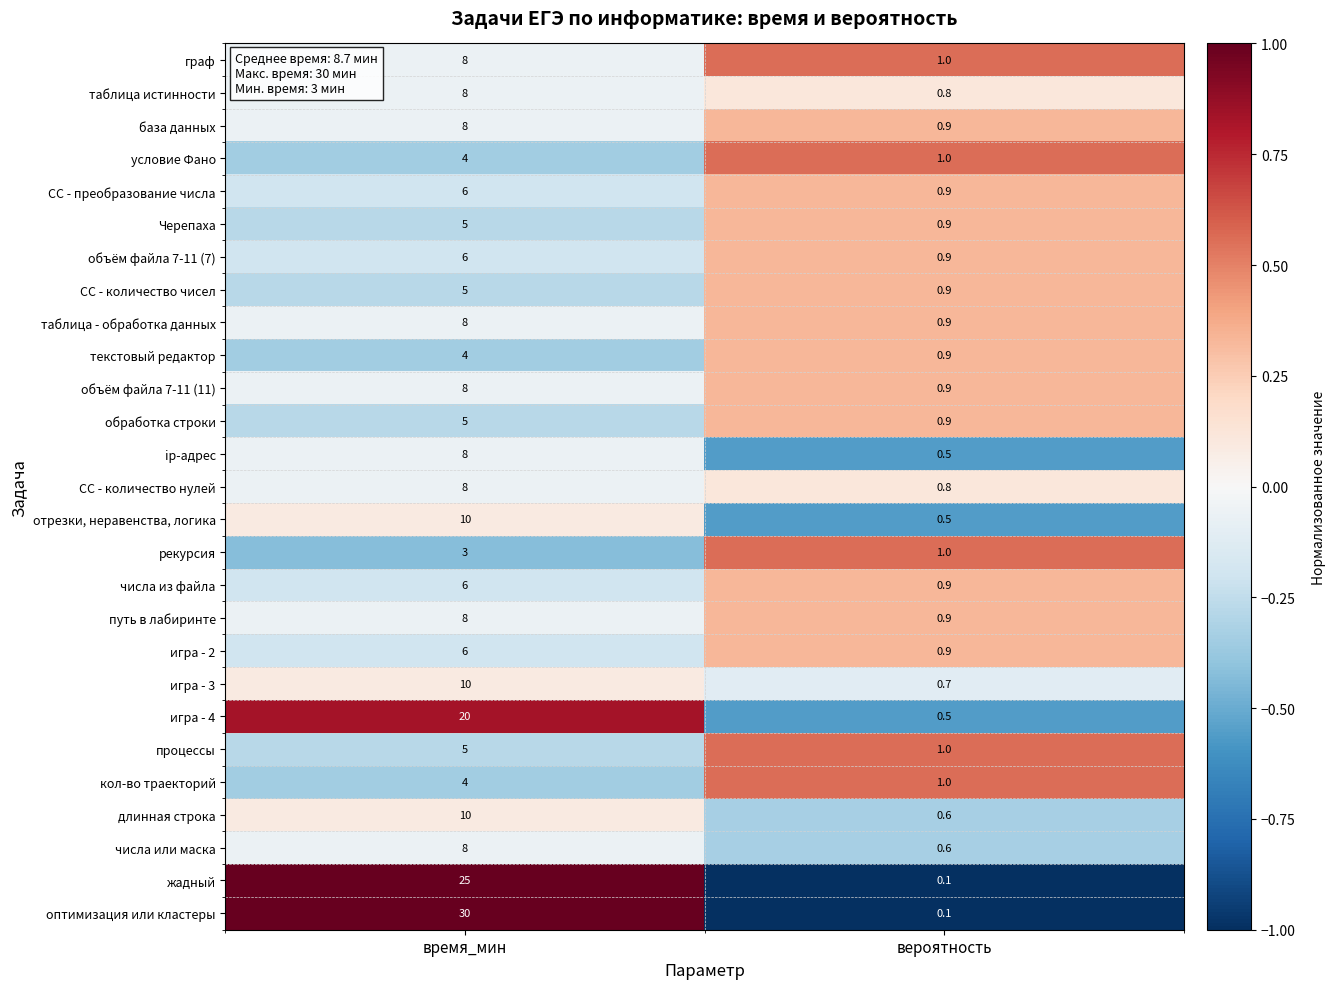

At which label is СС - количество нулей closest to 4?

вероятность